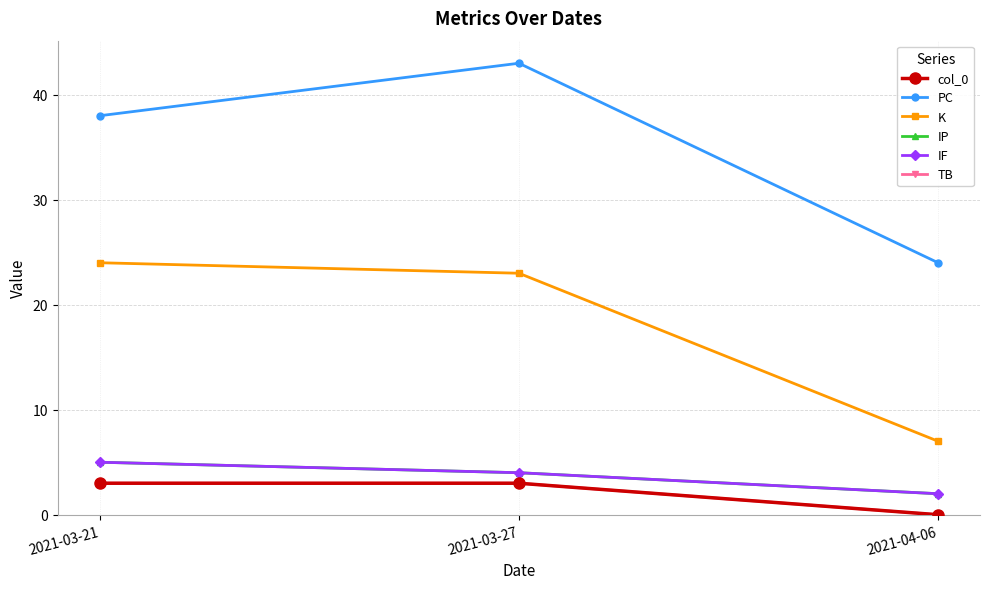

What is the sum of all TB values?

6